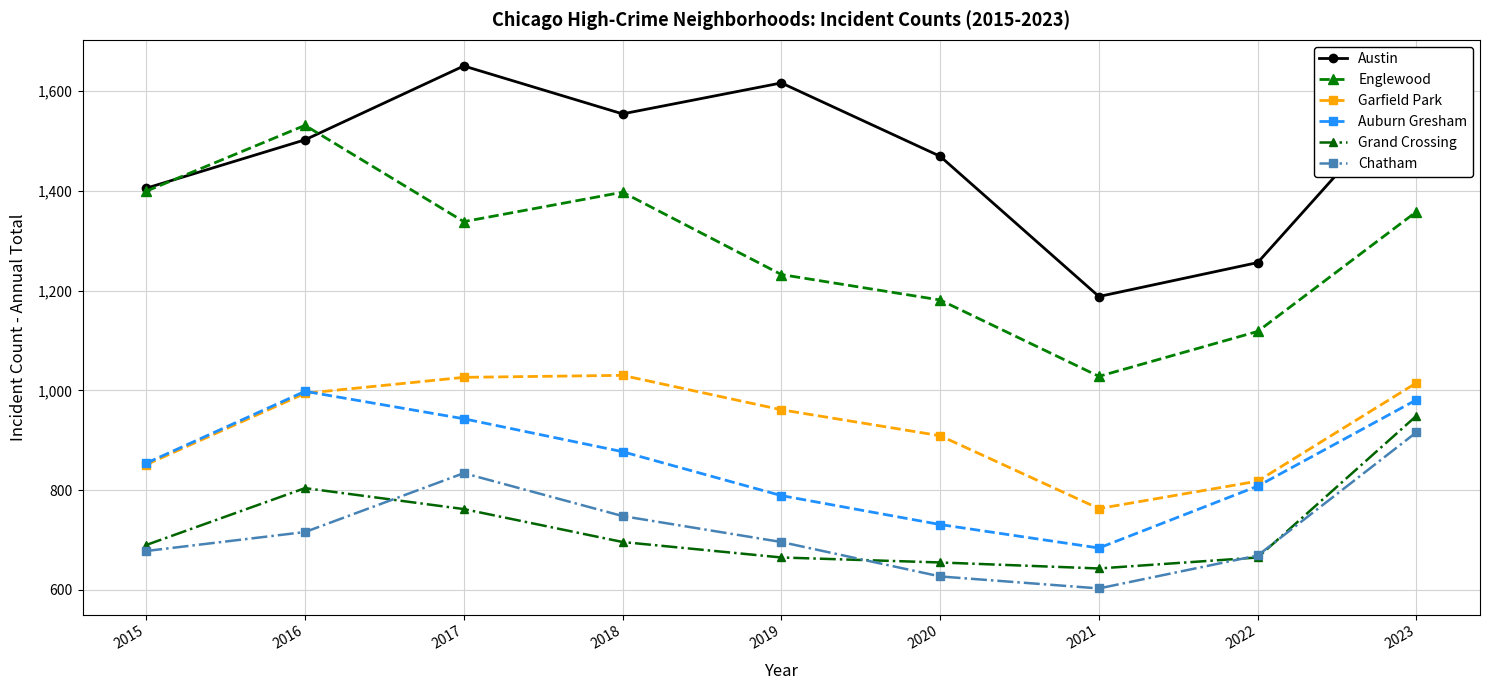

What is the difference between the Englewood values at 2023 and 2017?

20